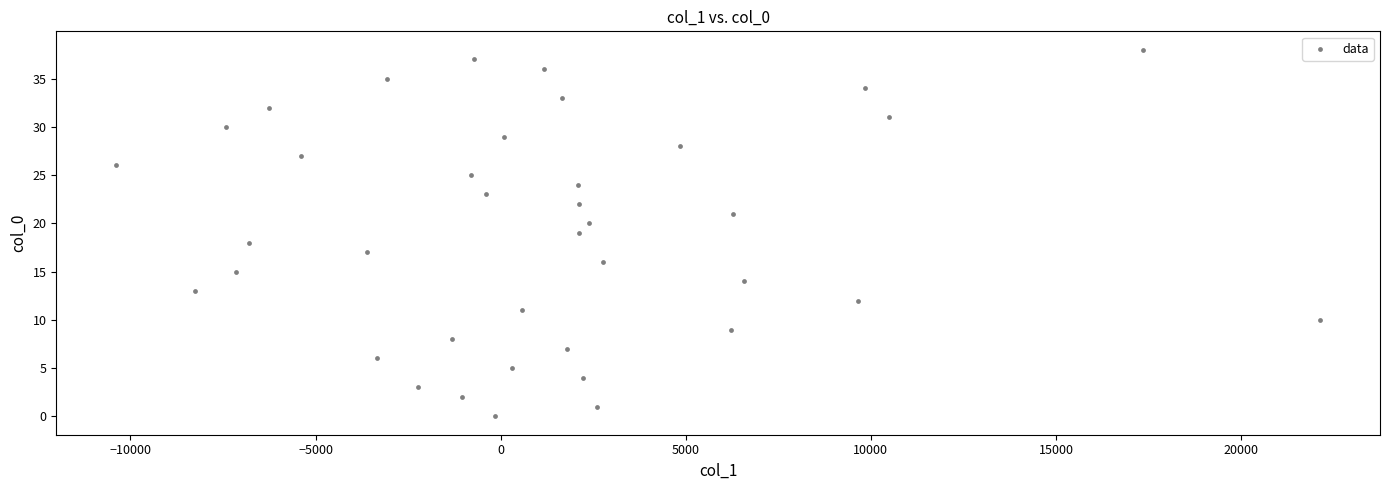

What is the range of Y values (max minus min)?

38